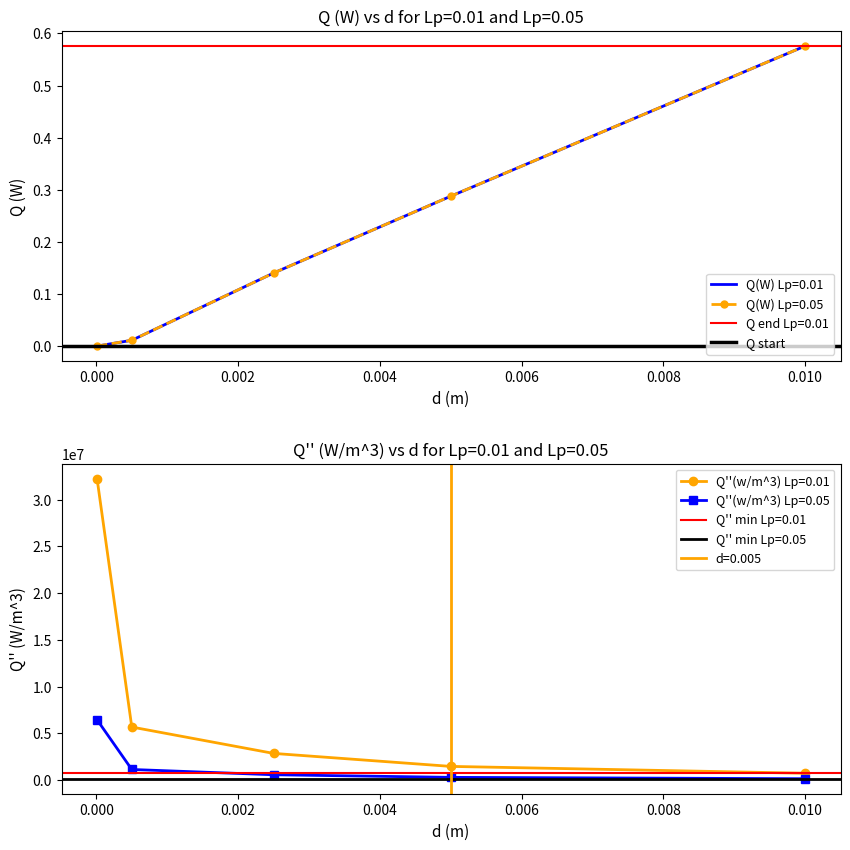

Between 0.002 and 0.006, which series saw the biggest shift?

Q''(w/m^3) Lp=0.01